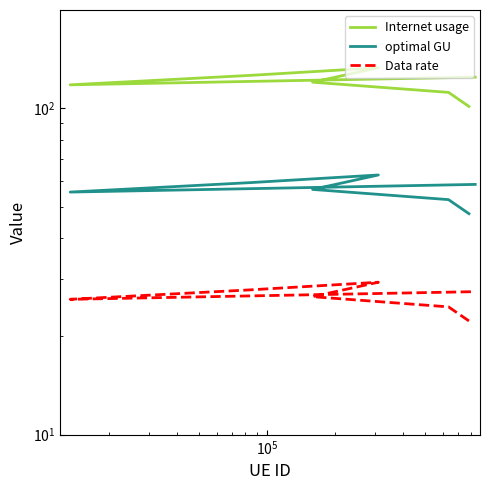

At how many categories does at least one series exceed 75?

7